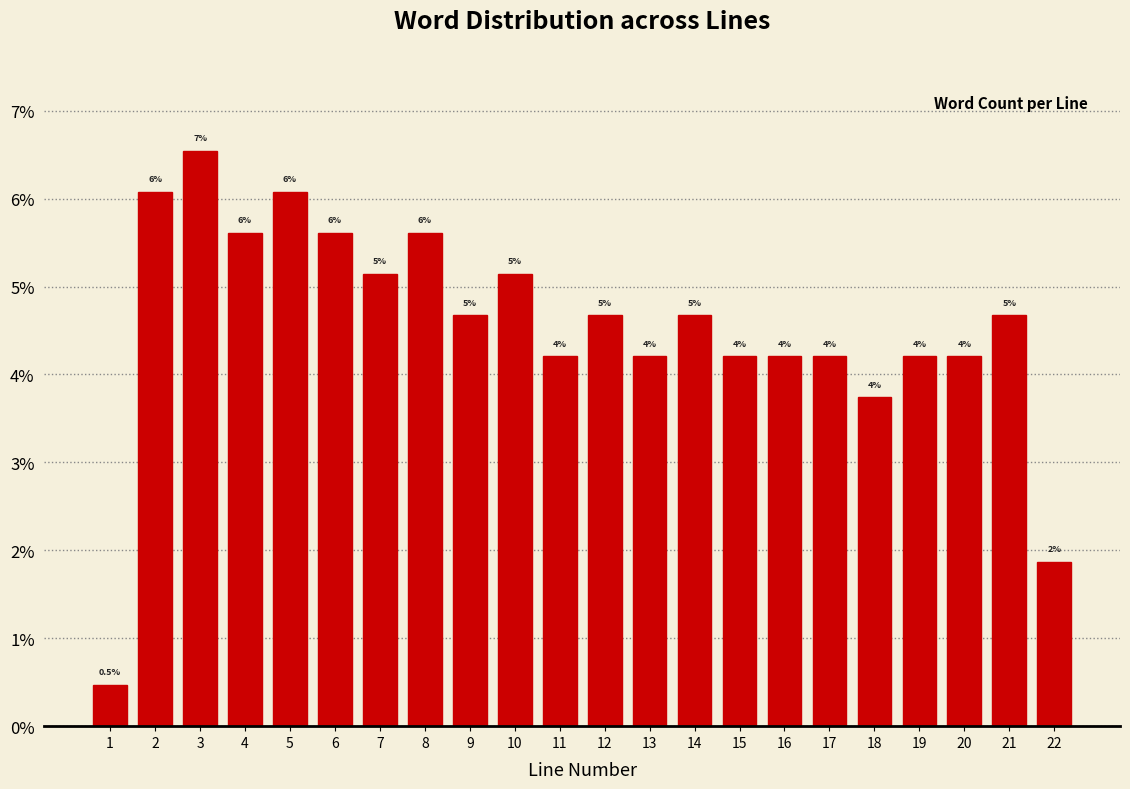

Are the bars horizontal?

No